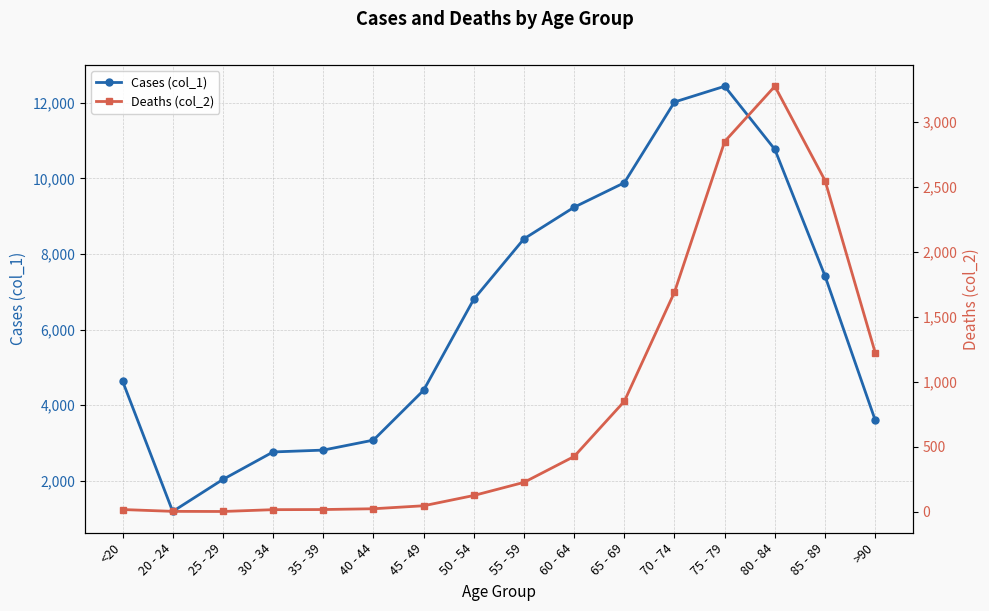

Which series has the largest total across all categories?

Cases (col_1)